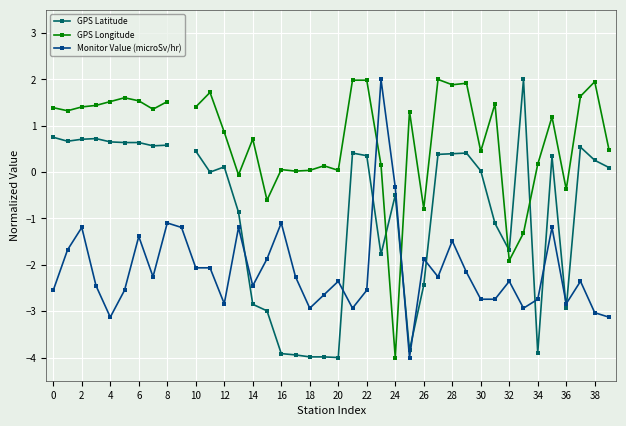

The Monitor Value (microSv/hr) series shows -2.5 at 14. True or false?

True